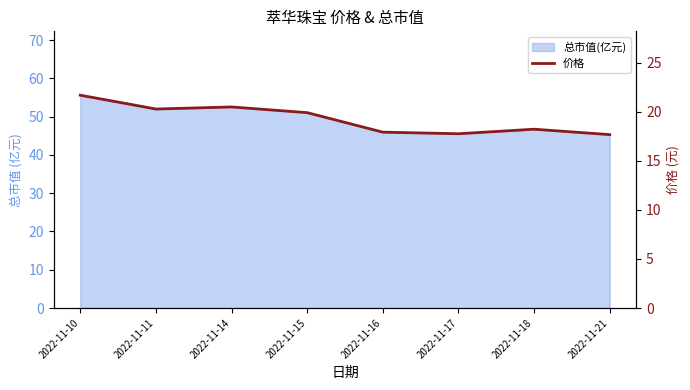

At which label is the value closest to 19?

2022-11-18